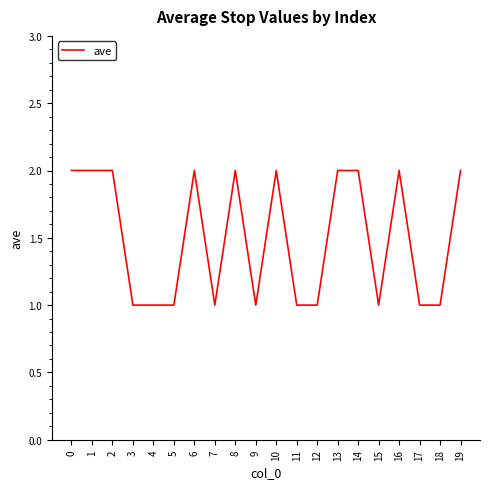

Approximately how many times larger is the value at 14 compared to 11?

2.0